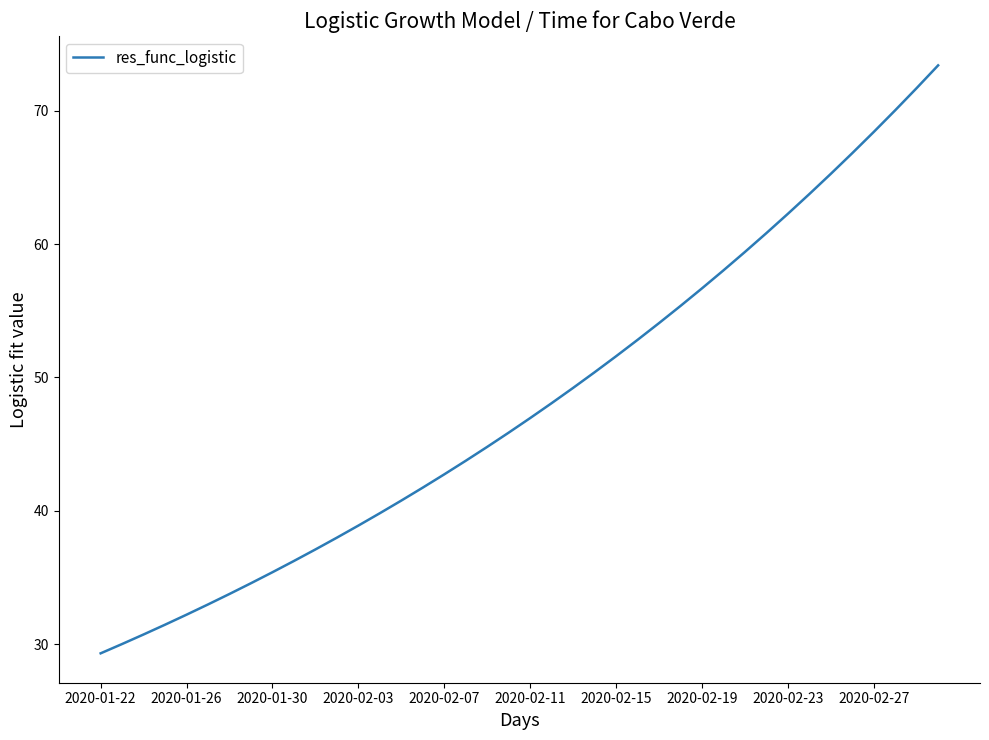

Does the chart display data point markers on the line(s)?

No